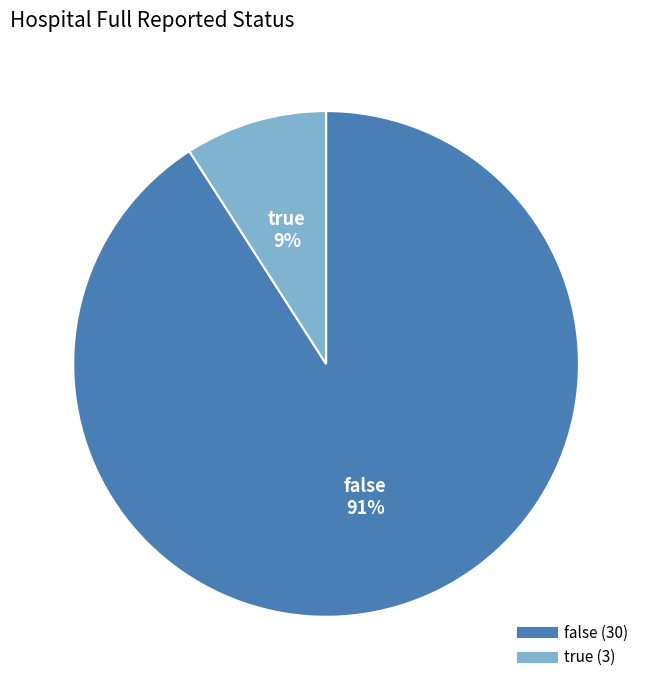

Which category has the smallest portion of the pie?

true